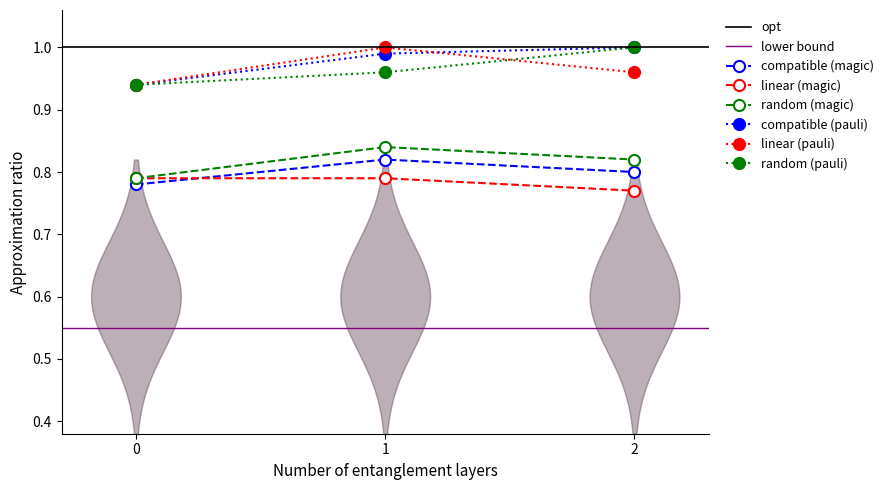

True or false: linear (magic) has a value of 0.5 at 0.

False